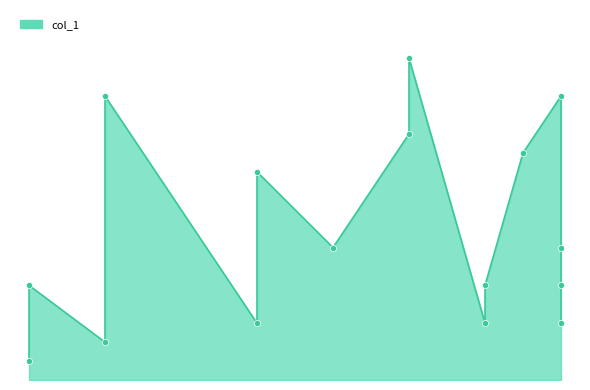

Which has a higher value, 13 or 16?

13